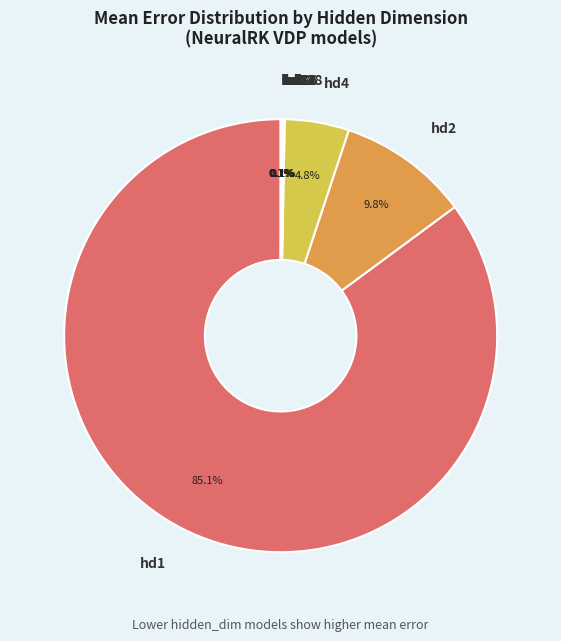

To the nearest percent, what portion does hd1 represent?

85%